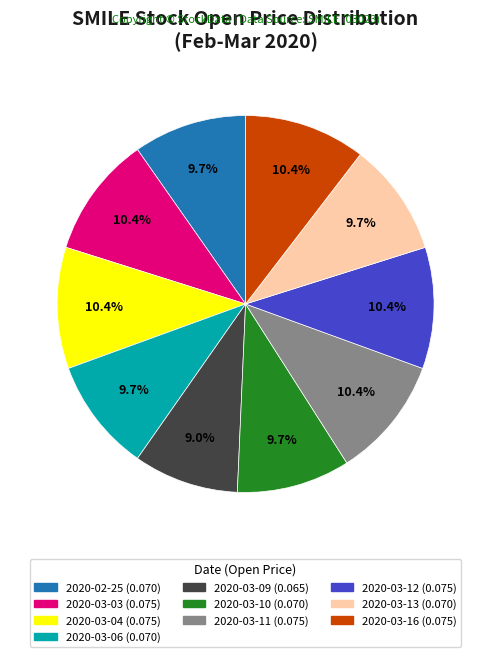

Does any single category account for the majority?

No